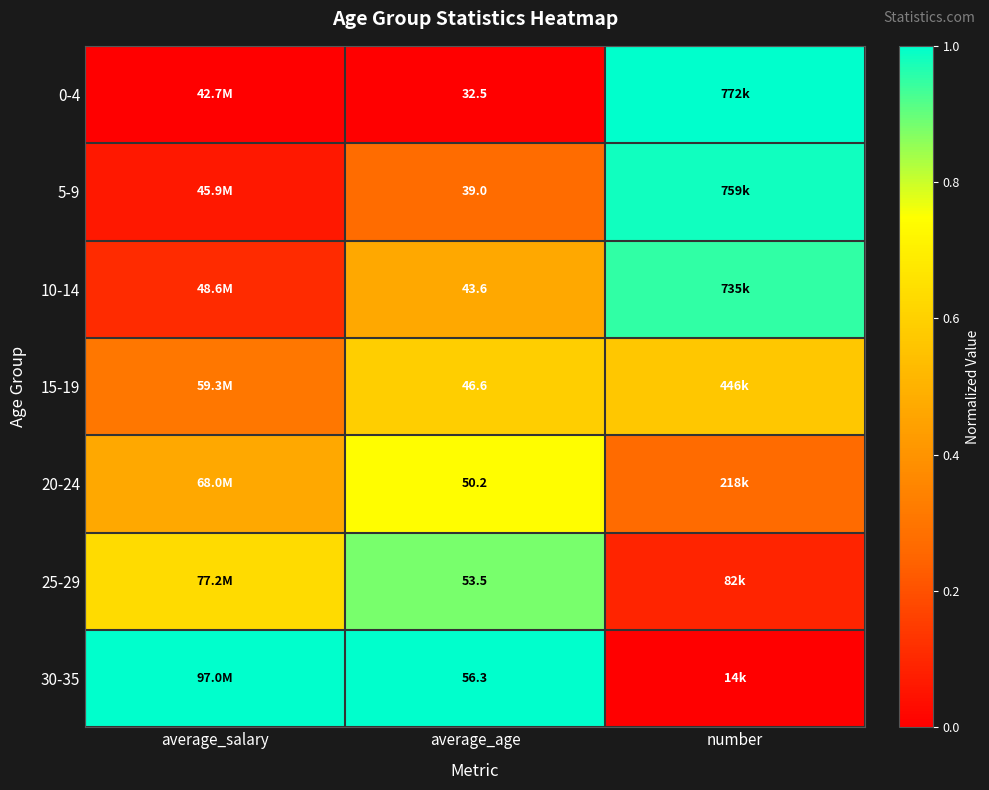

The value of 30-35 at number is -0.5. True or false?

False